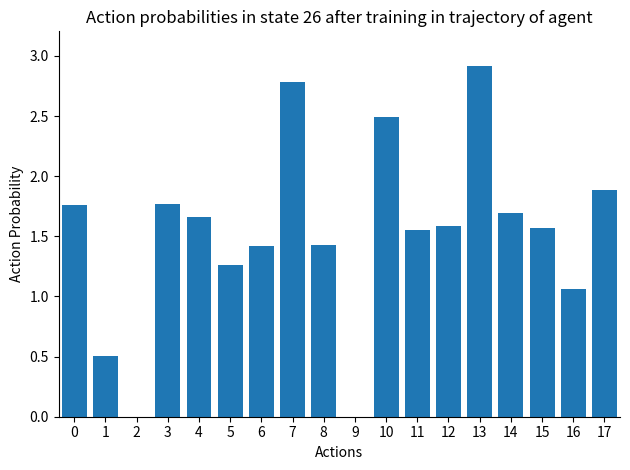

The value at 10 is 2.5. True or false?

True